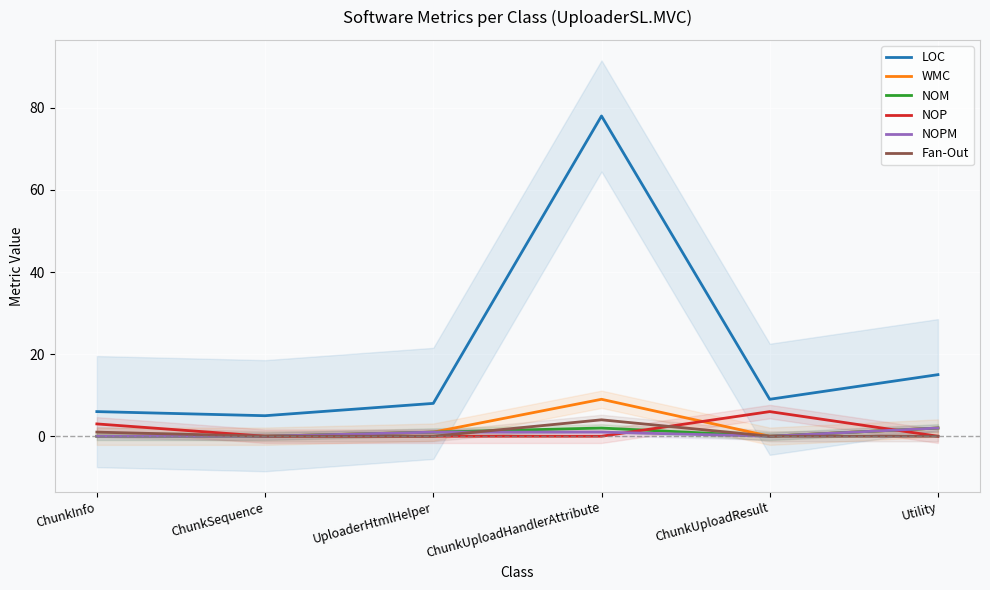

The value of LOC at ChunkInfo is 4. True or false?

False